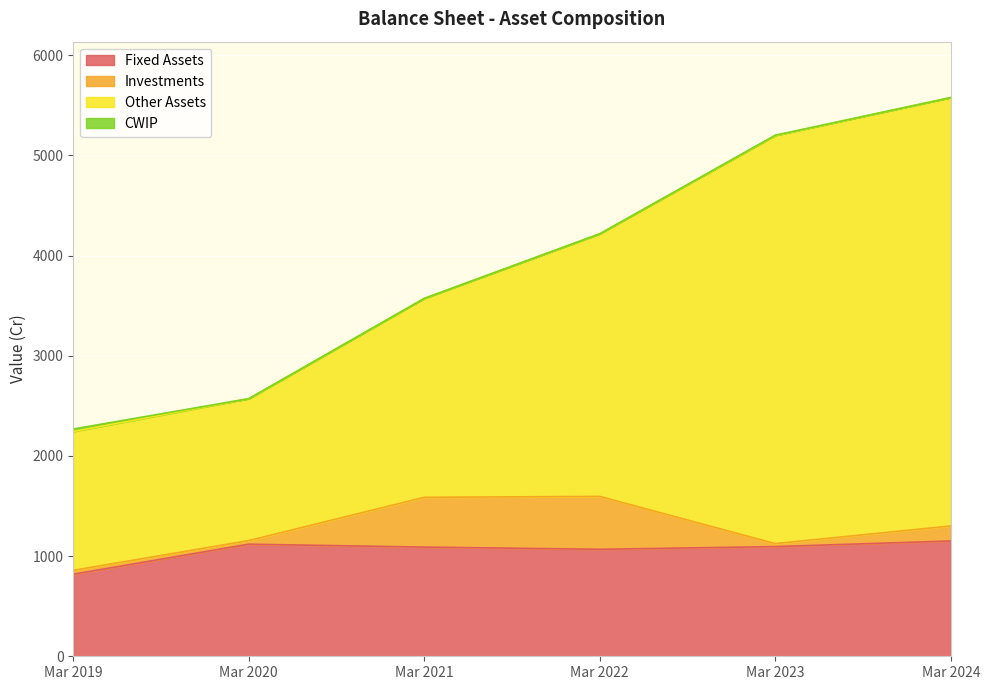

What is the value of the Other Assets point at the 5th from the left?

4074